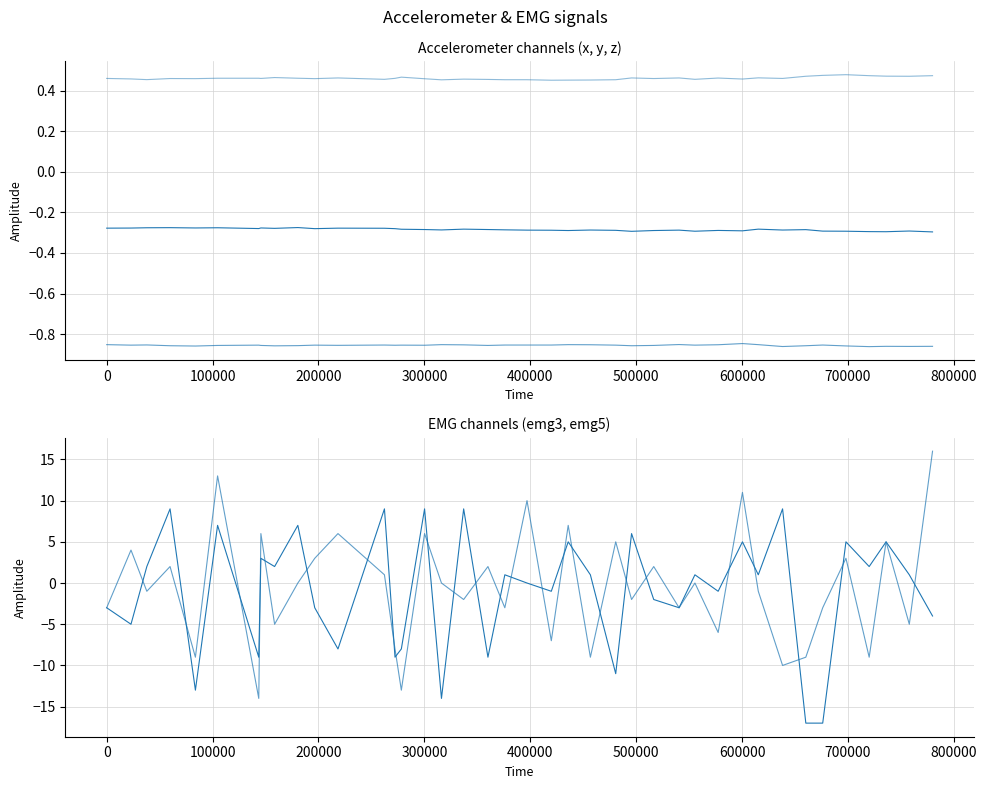

What is the difference between the second highest and minimum values in the emgemg3 series?

26.0